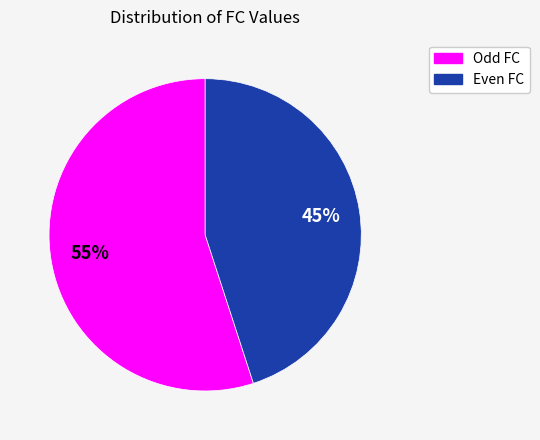

Does any single category account for the majority?

Yes